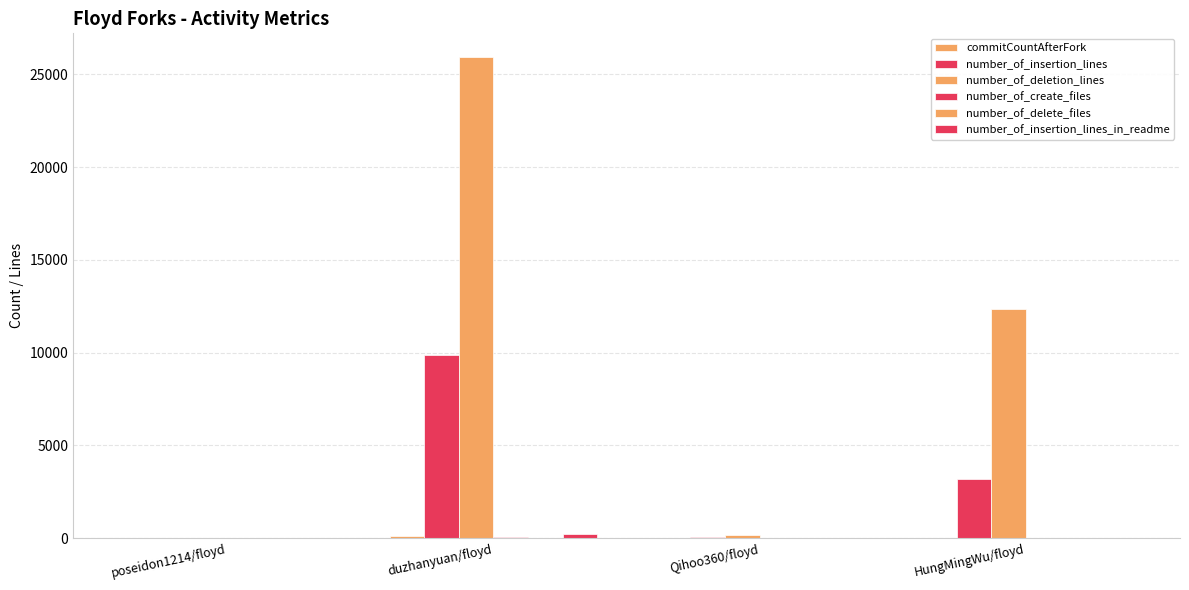

Are the bars grouped side by side (vs. stacked)?

Yes